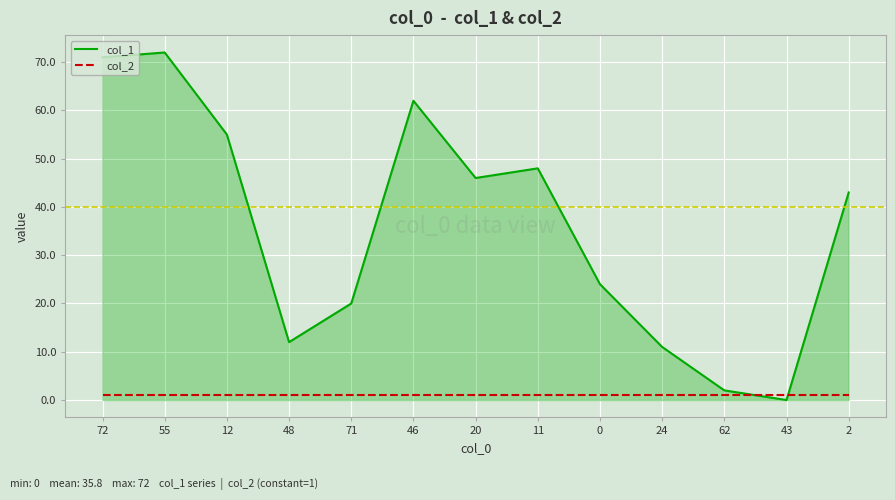

The value of col_1 at 11 is 29. True or false?

False